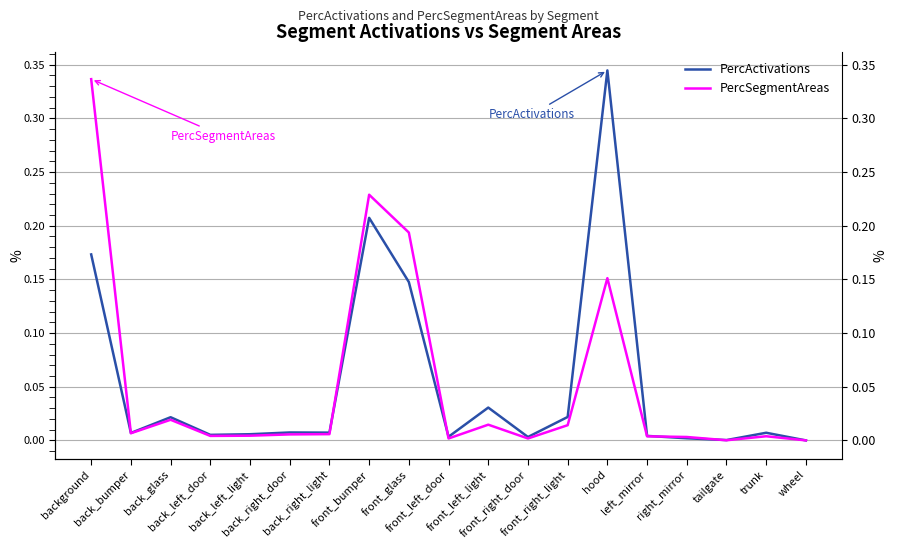

How many times do PercSegmentAreas and PercActivations cross each other?

6